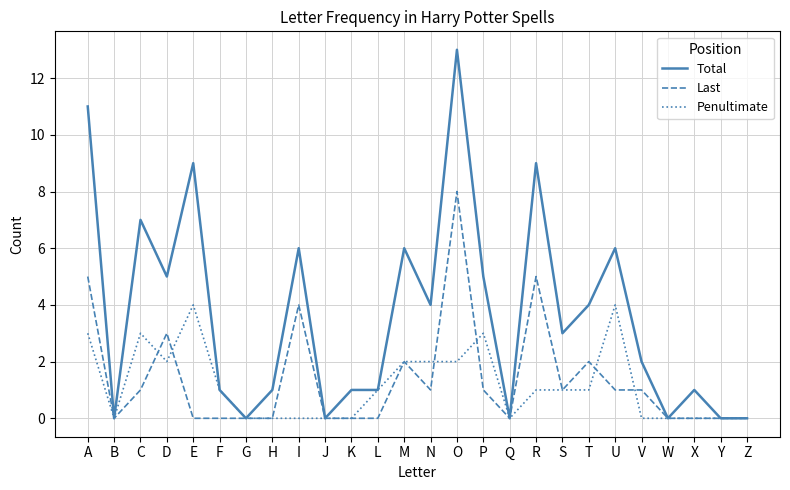

Is the value of Total at P greater than the value of Last at S?

Yes